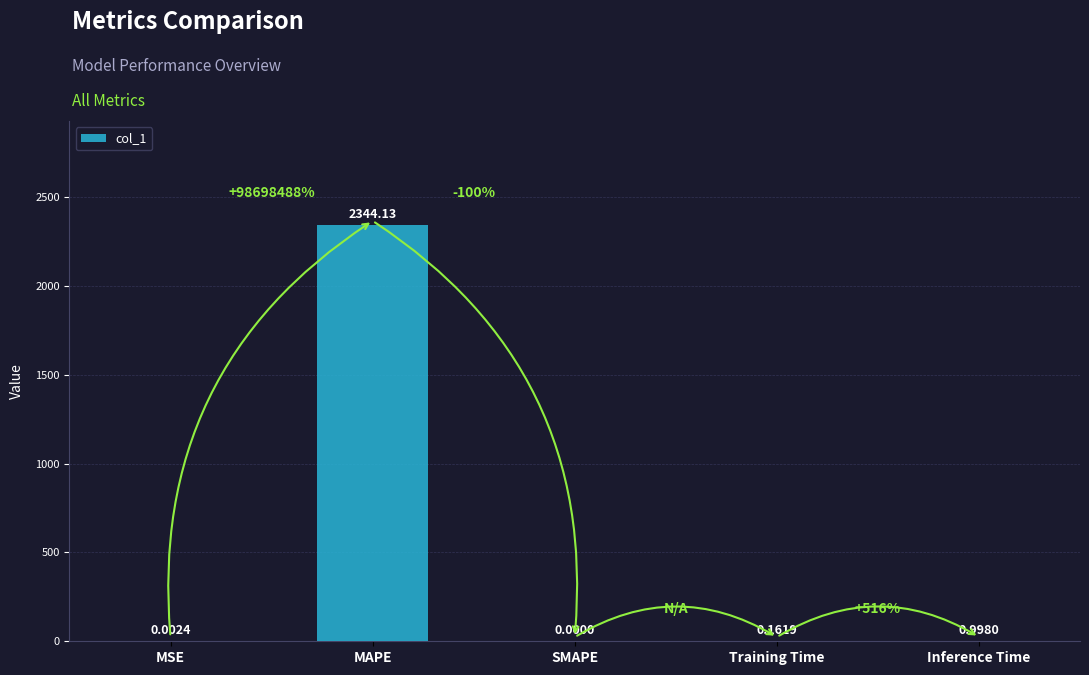

Which has a higher value, Inference Time or MAPE?

MAPE